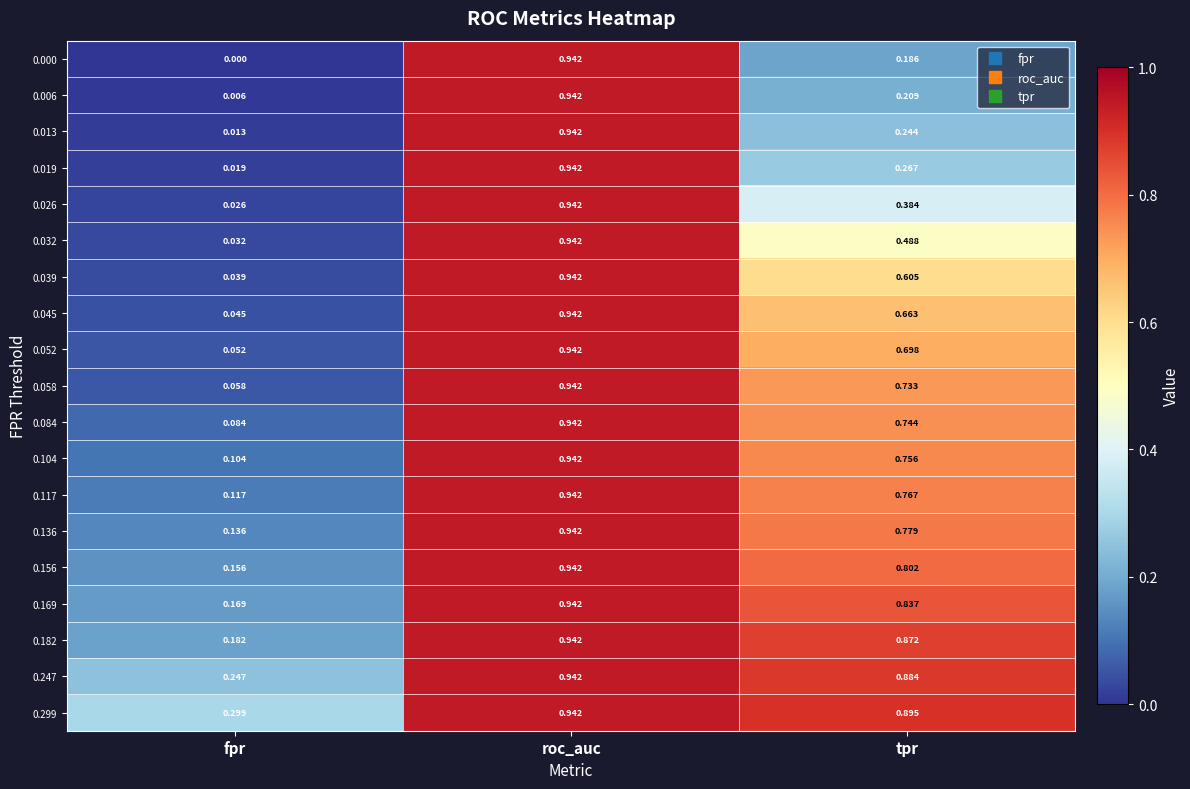

Which label corresponds to the largest value in the chart?

roc_auc